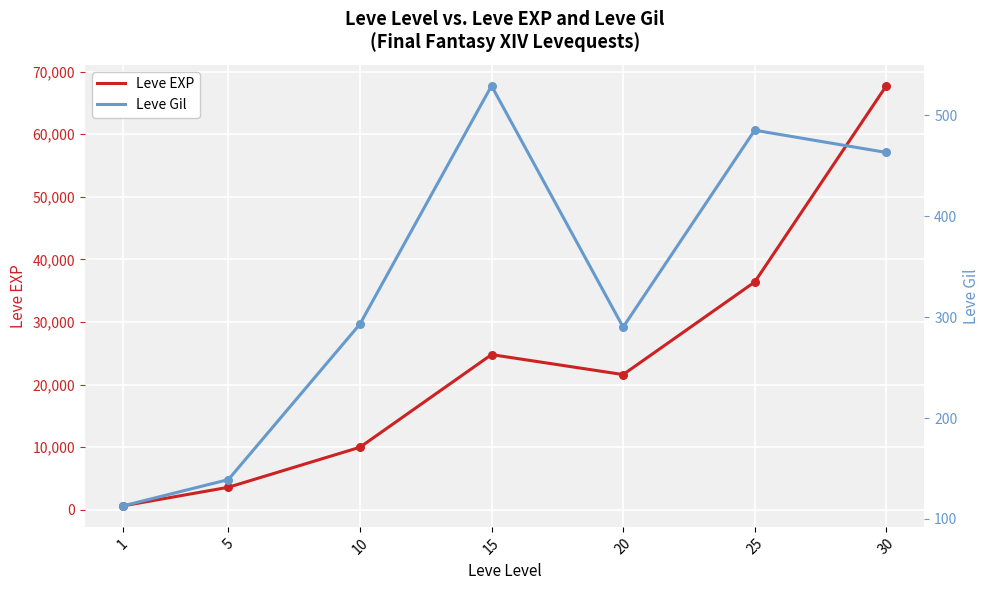

Which series has the largest Y range (max minus min)?

Leve EXP (primary line)